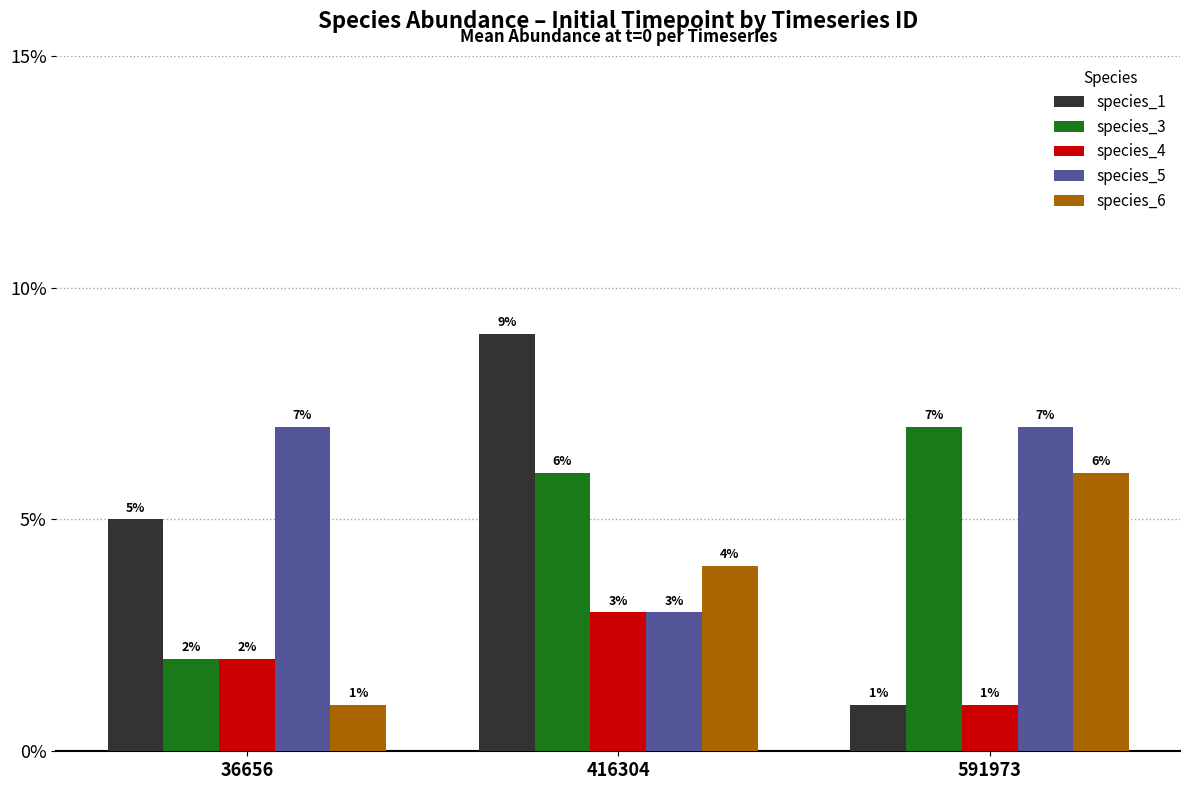

Does the chart contain stacked bars?

No